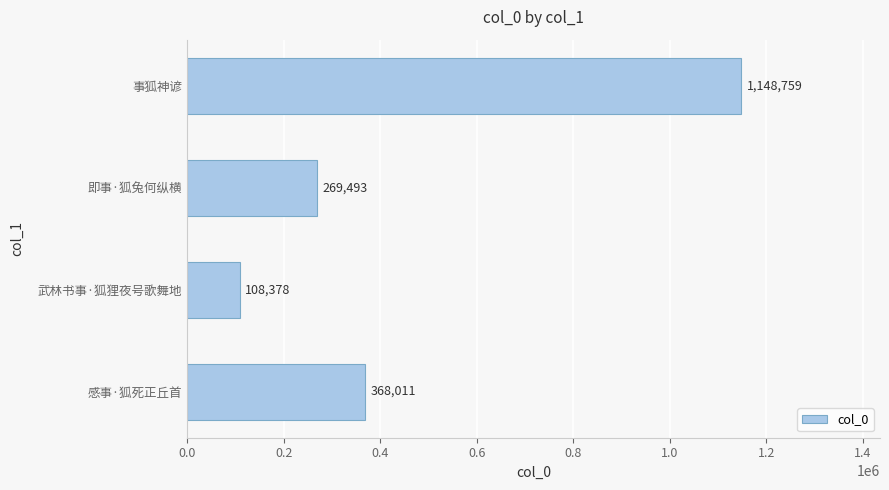

Which category has the lowest value across all series?

武林书事·狐狸夜号歌舞地